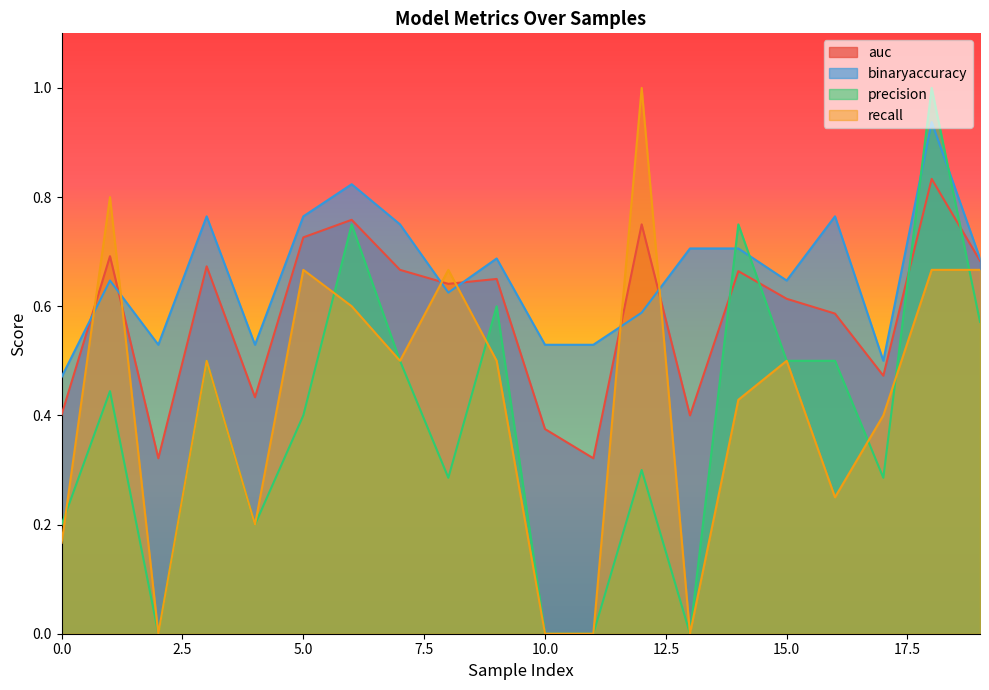

Is it true that precision equals 0.4 at 1?

True